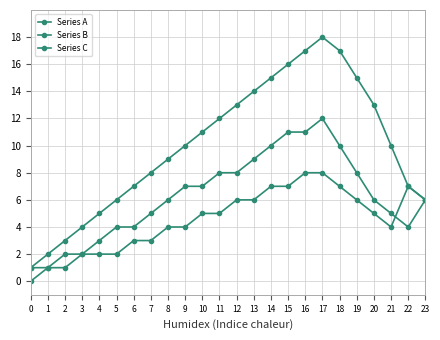

List the series in order of their overall mean, highest first.

Series A, Series B, Series C